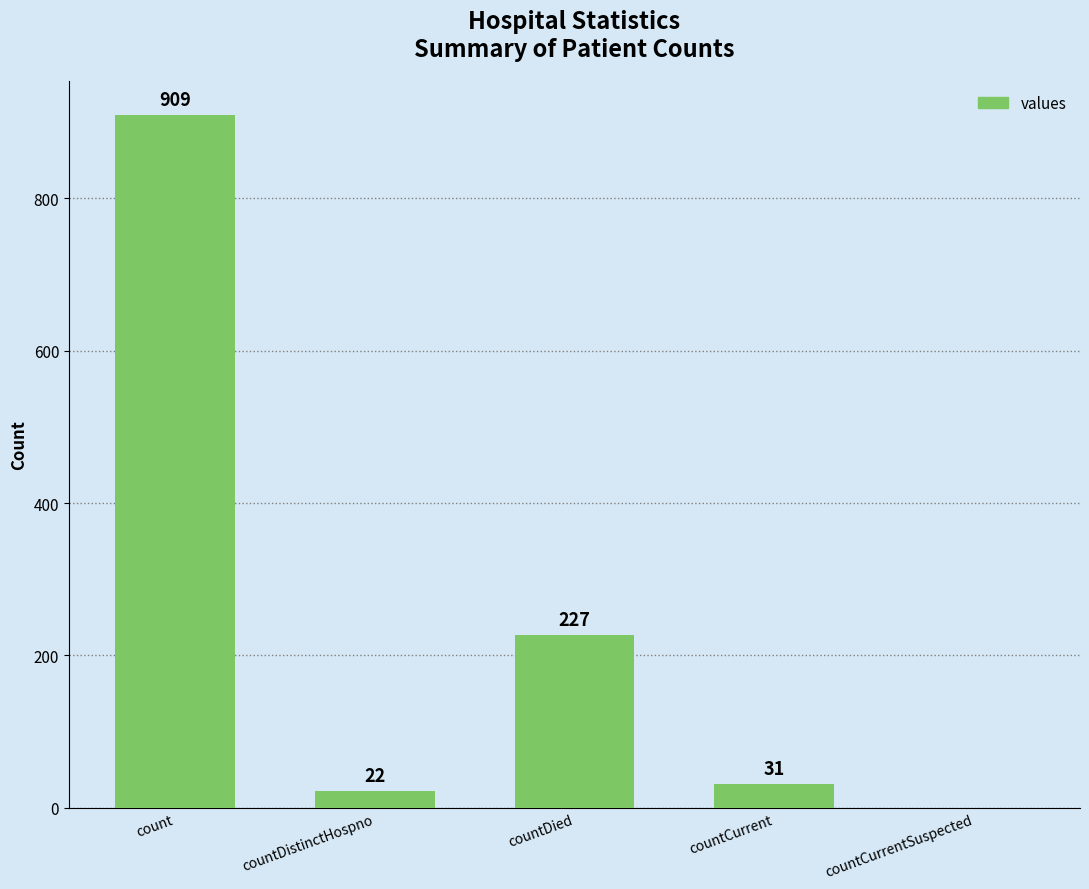

Where does the data first go above 31?

count